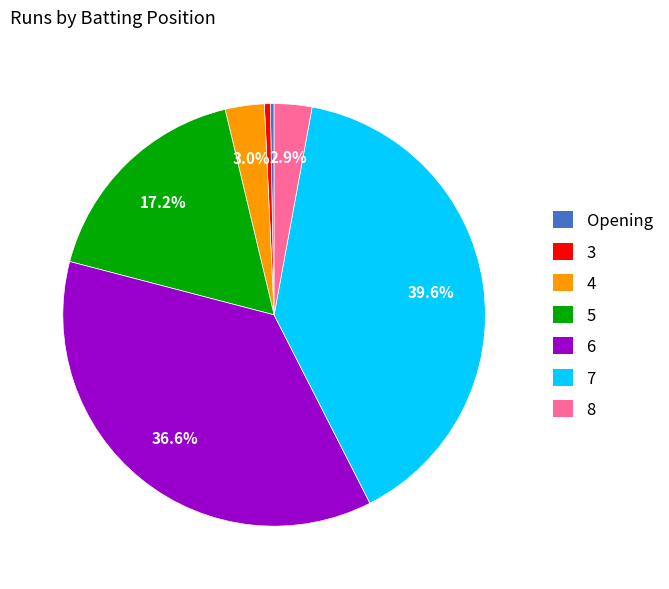

Between 6 and 7, which is larger?

7